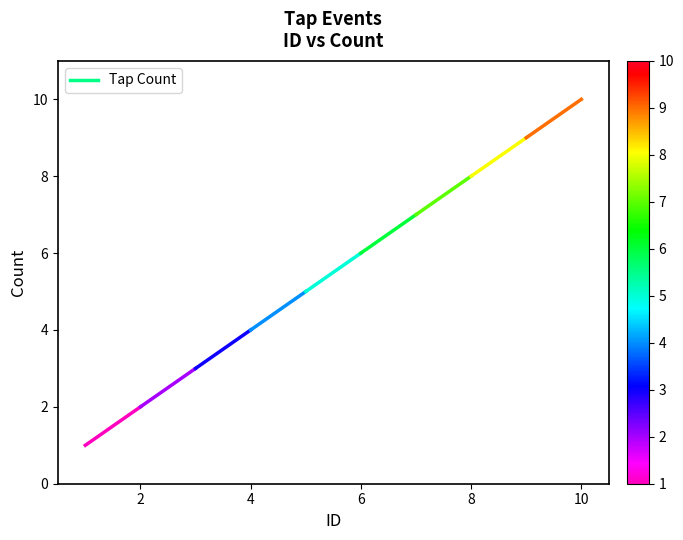

Count the values in the range 1 to 2.

2